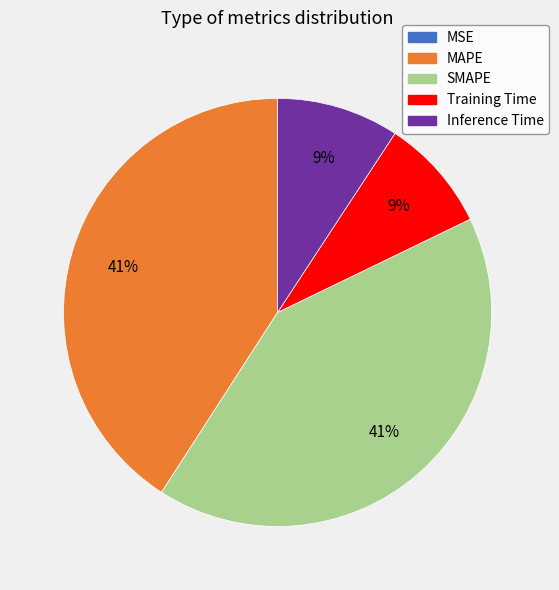

To the nearest percent, what portion does SMAPE represent?

41%